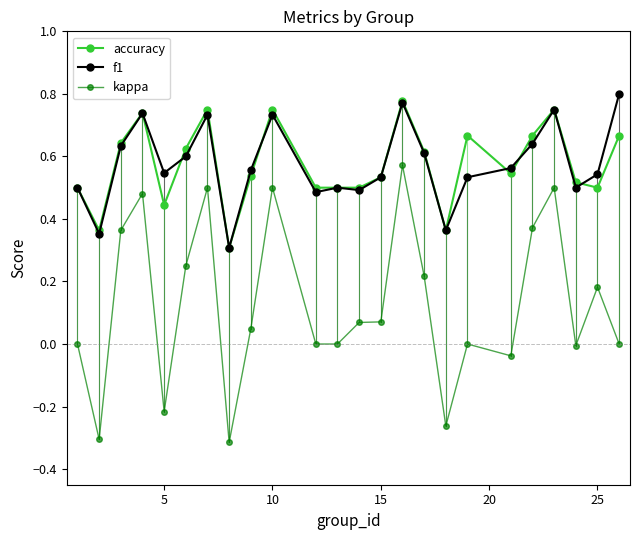

Which series has the widest spread of values?

kappa